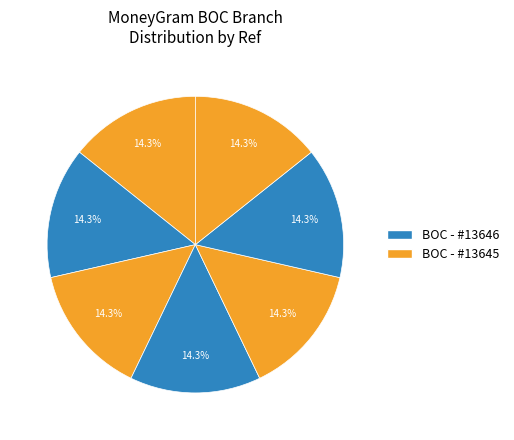

How many slices are in this pie chart?

7